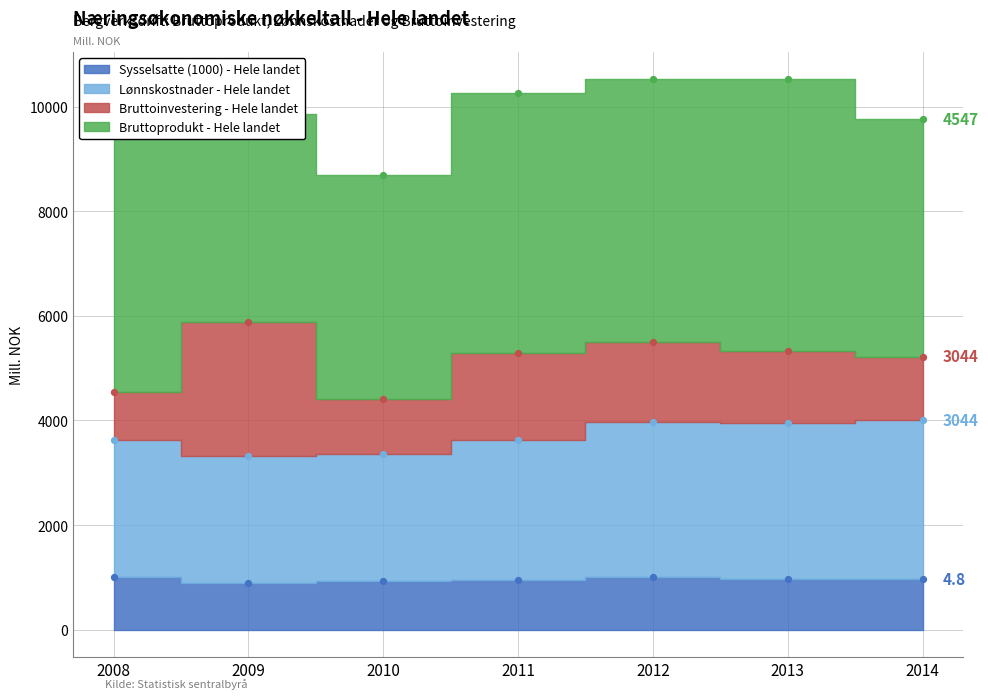

At which category is the sum across all series the highest?

2012